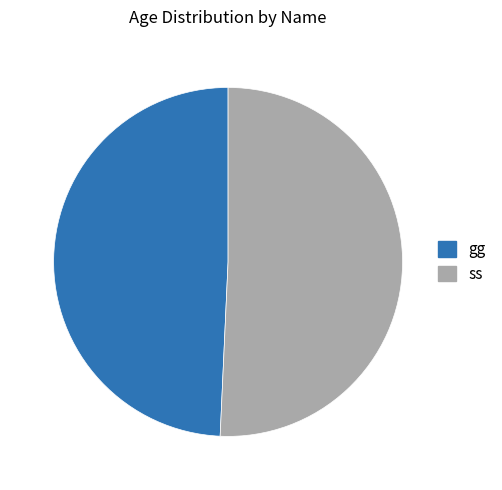

Which slice is the smallest?

gg